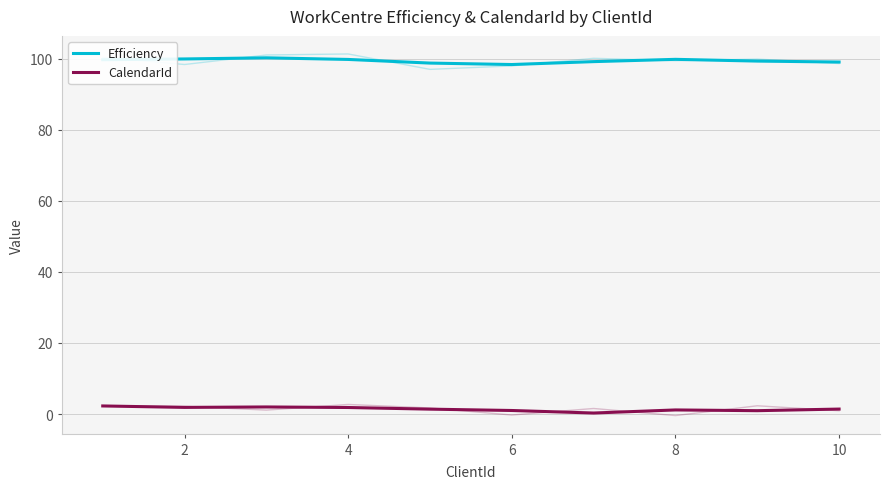

True or false: Efficiency and CalendarId cross at least once.

False